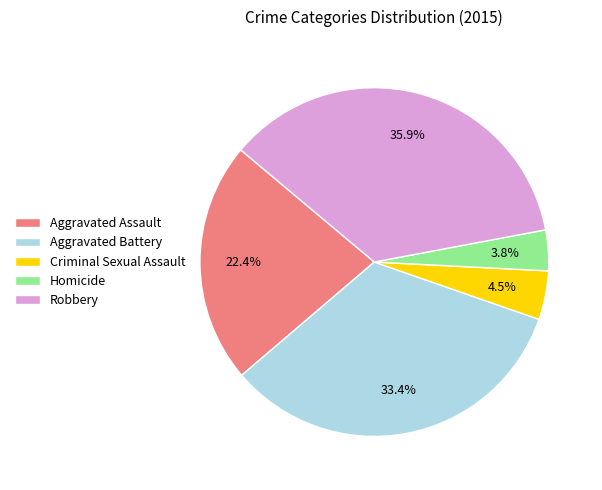

What is the total percentage of Aggravated Assault and Aggravated Battery?

55.8%